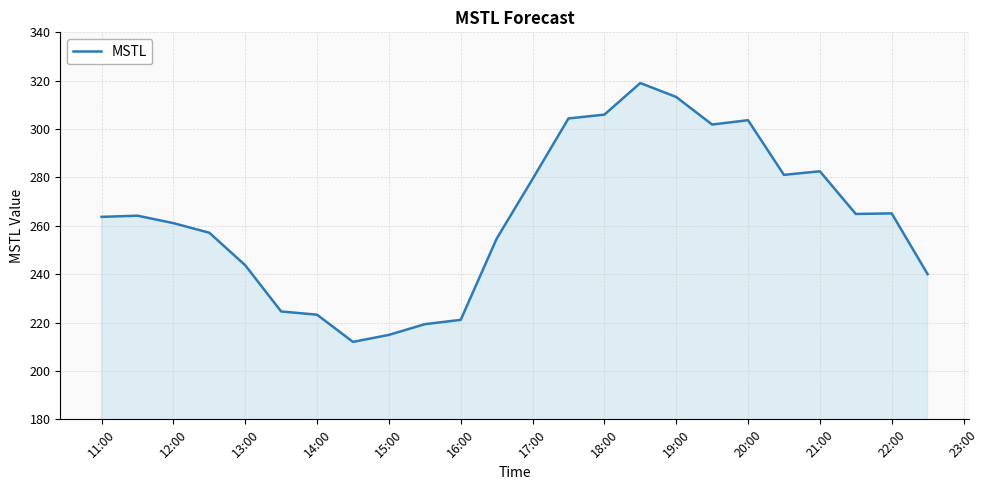

What is the minimum value shown in the chart?

212.0